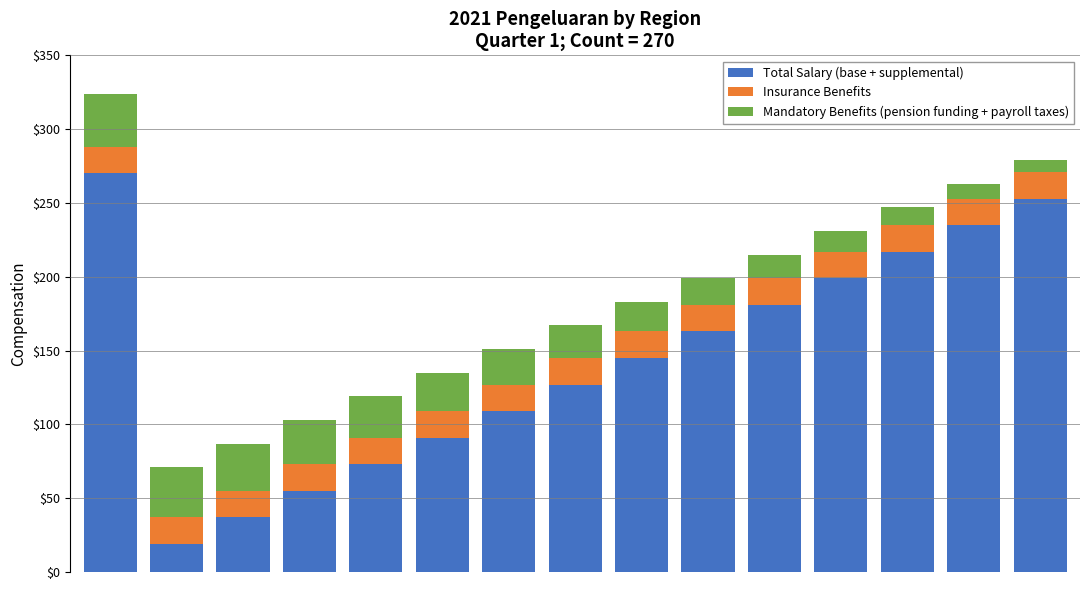

What is the highest value of the Total Salary (base + supplemental) series?

270